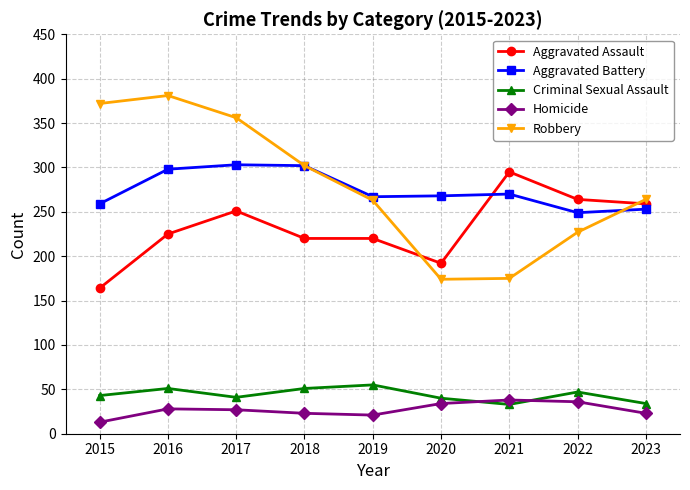

What are all the series names shown in the legend?

Aggravated Assault, Aggravated Battery, Criminal Sexual Assault, Homicide, Robbery